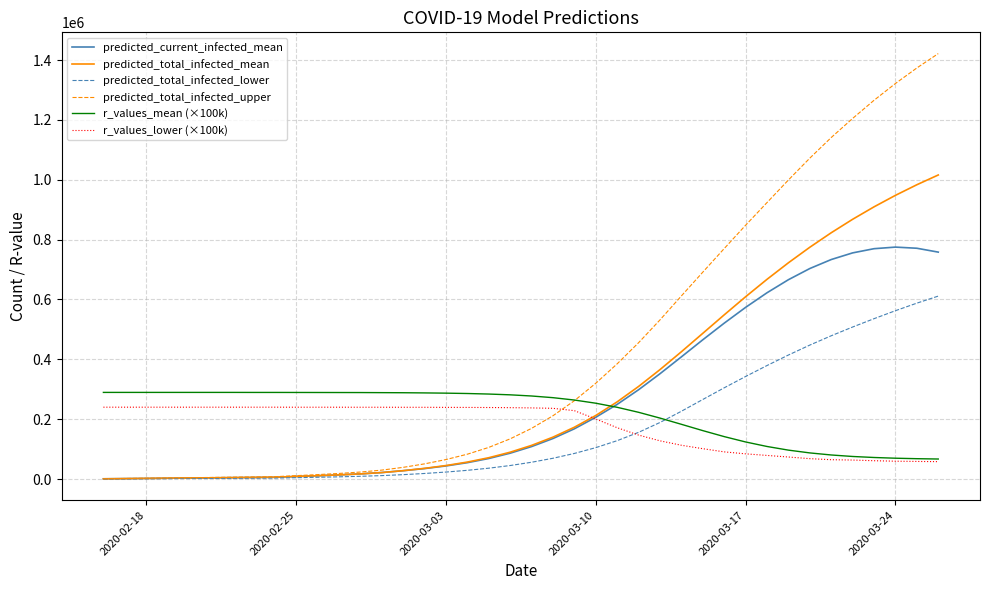

Which series has the largest total across all categories?

predicted_total_infected_upper